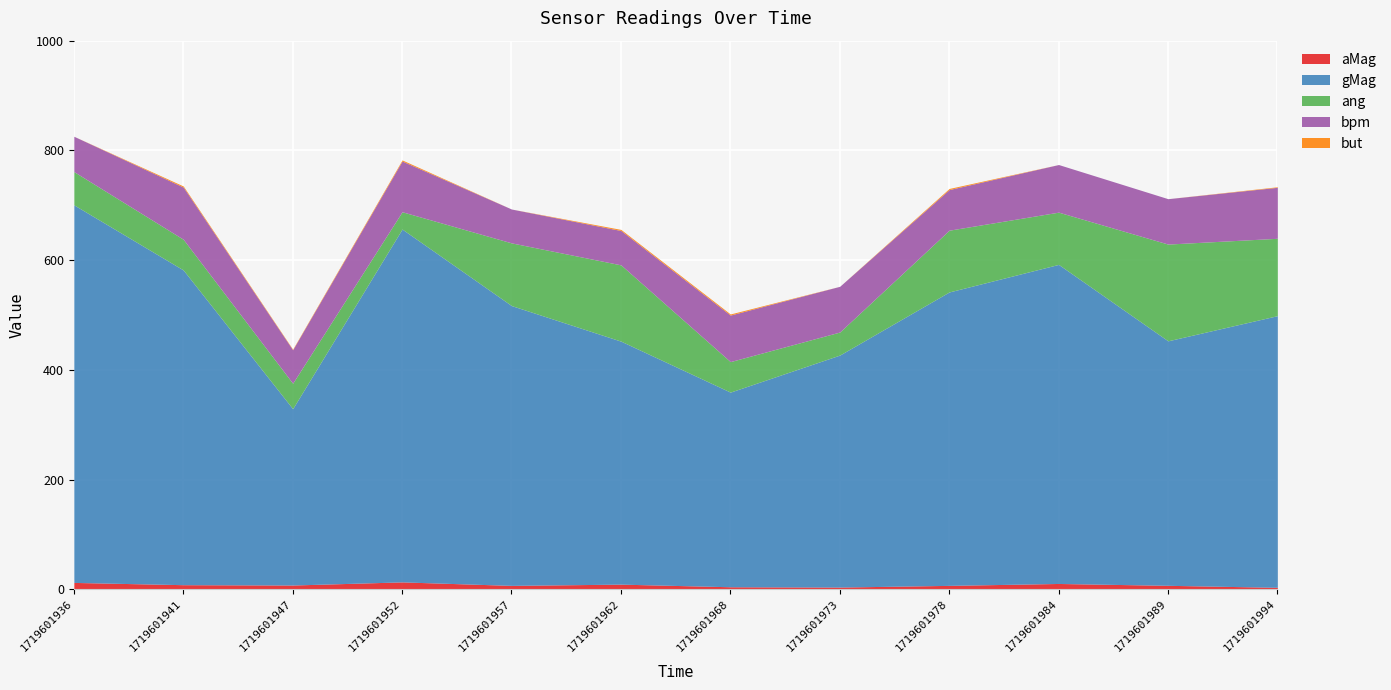

Is it true that aMag equals 3.7 at 1719601994?

True